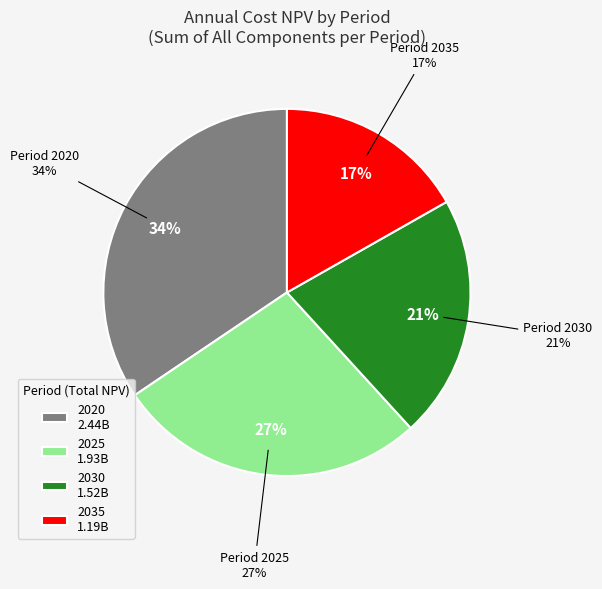

To the nearest percent, what portion does 2030 represent?

21%